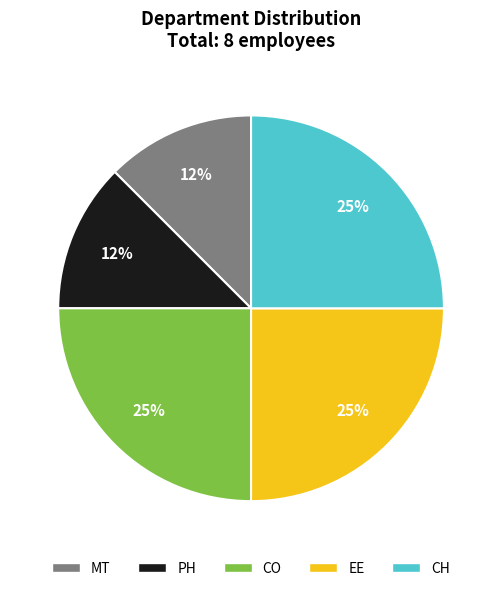

How many slices are in this pie chart?

5